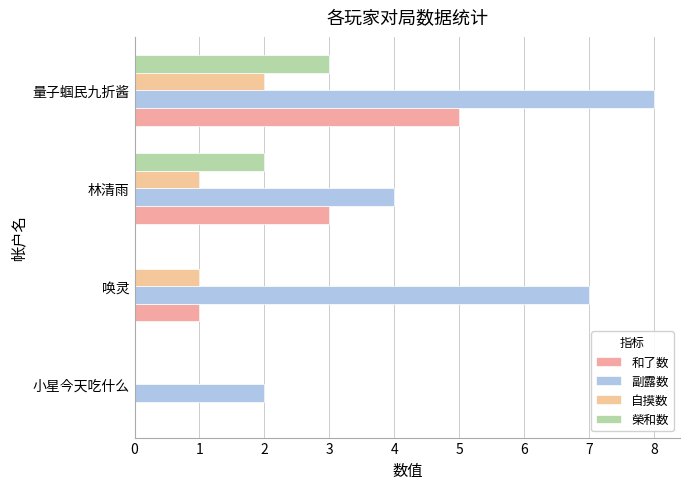

How many positive values does the 和了数 series have?

3